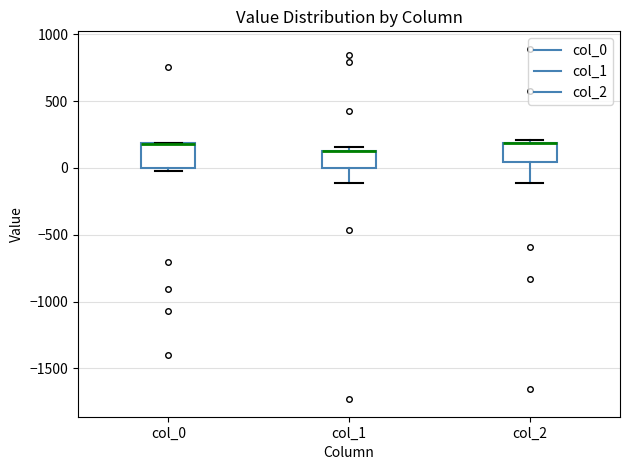

Where is the upper edge of the box for col_0 on the y-axis? The values are not printed on the chart, so give them approximately, as read against the axis.

200